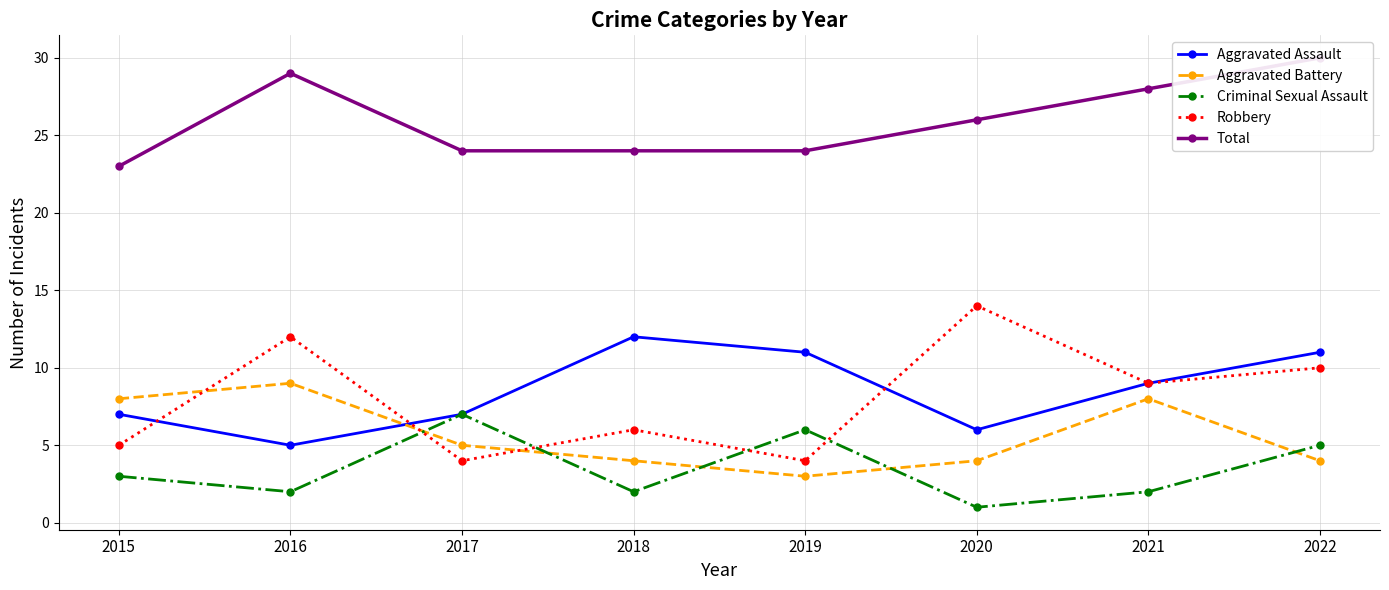

How many lines are shown in the chart?

5